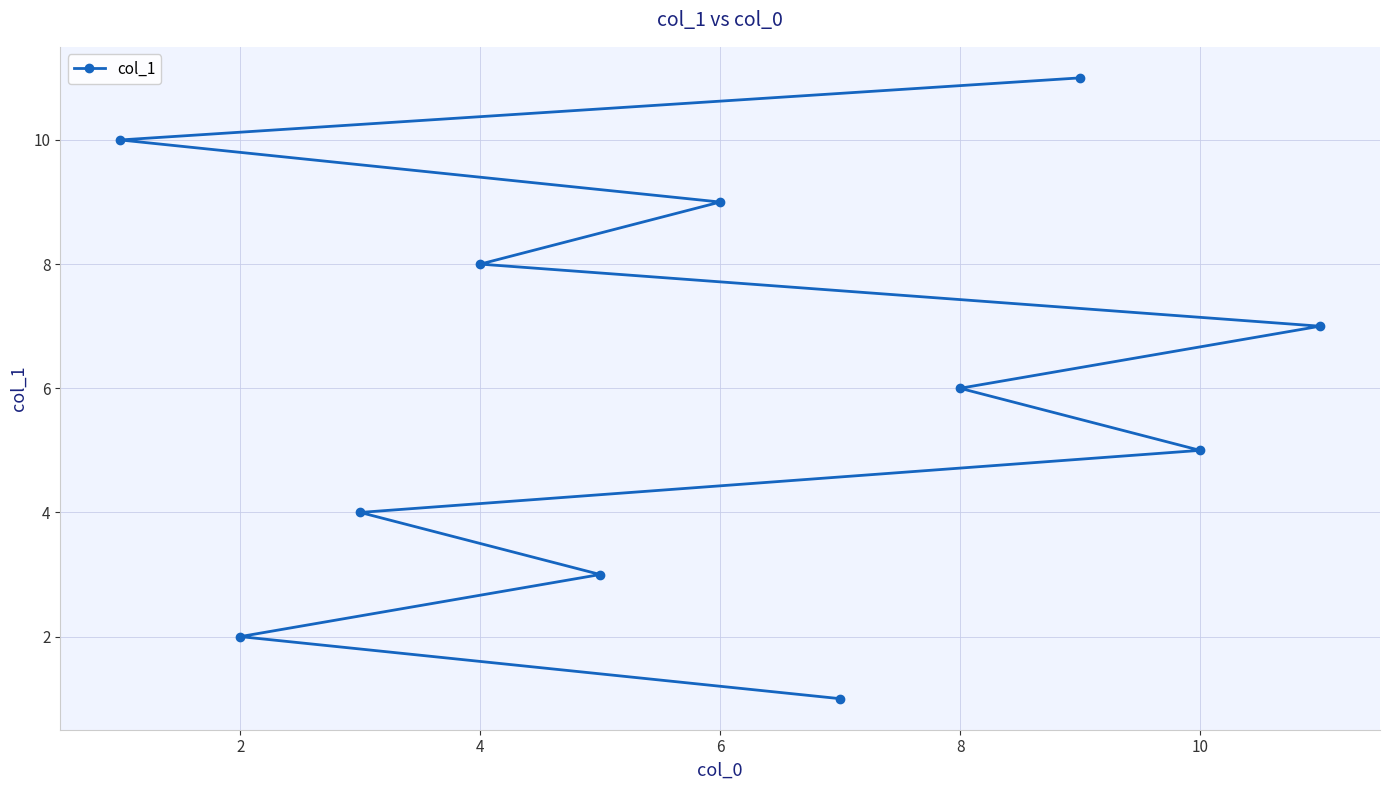

What is the maximum value shown in the chart?

11